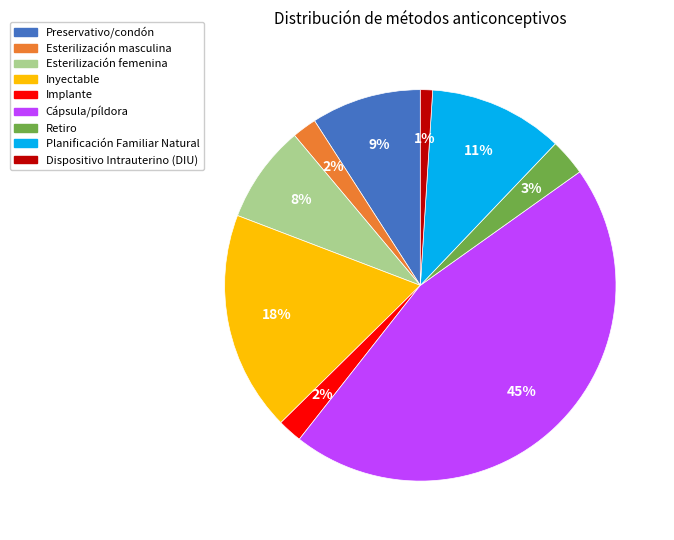

To the nearest percent, what percentage of the pie is Inyectable?

18%